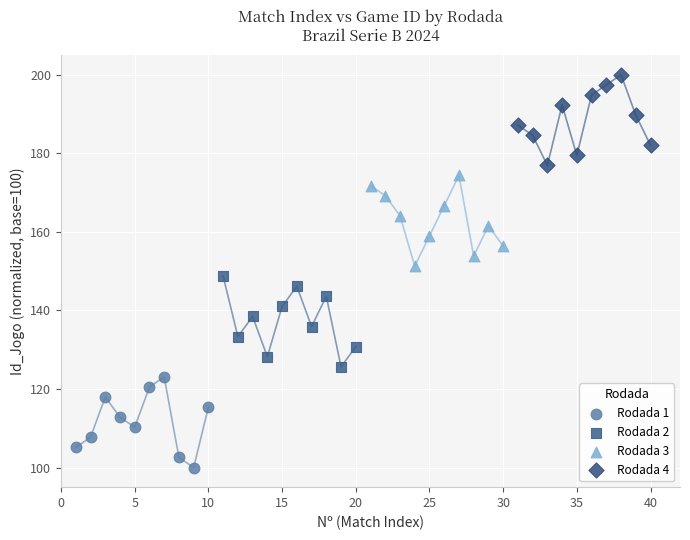

Which series reaches the minimum Y coordinate?

Rodada 1